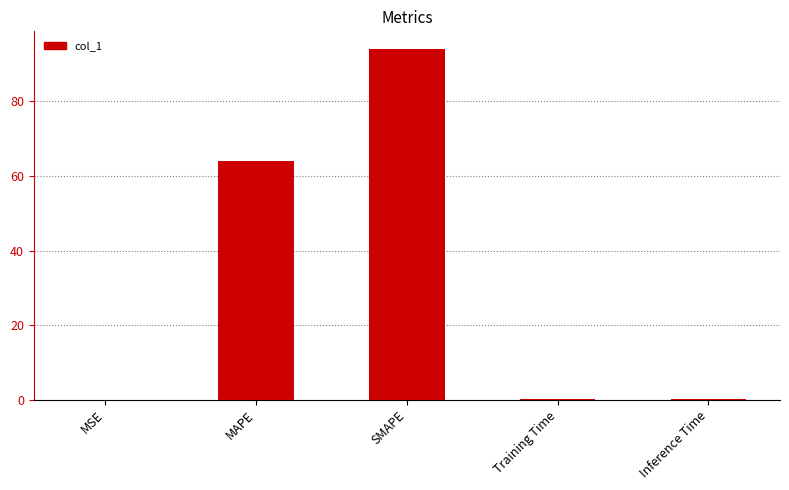

Which label corresponds to the largest value in the chart?

SMAPE